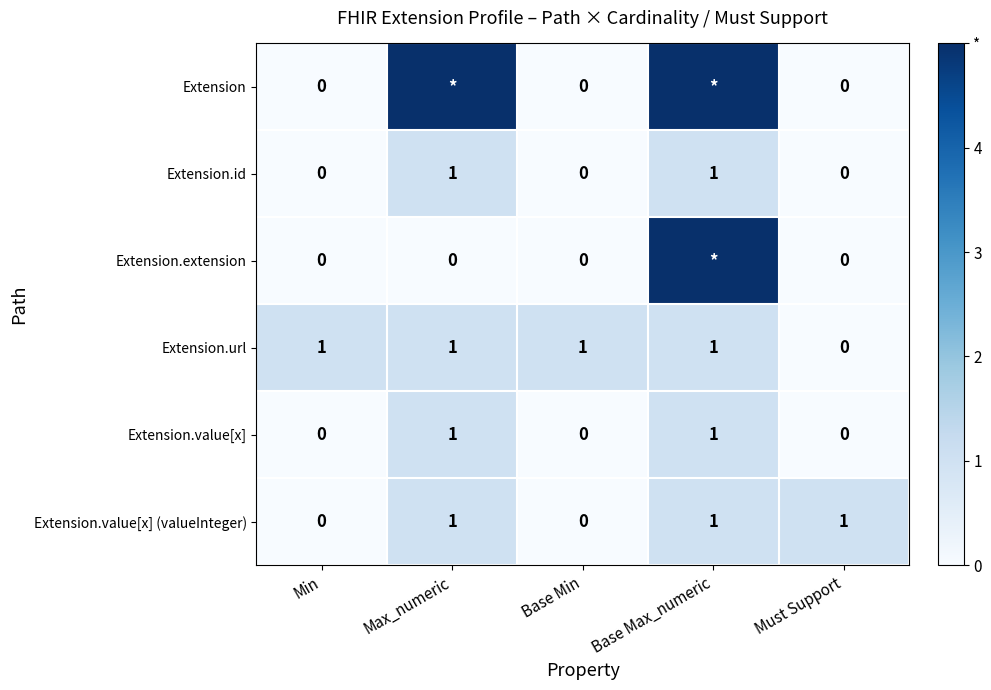

The Extension.value[x] (valueInteger) series shows 1 at Base Max_numeric. True or false?

True